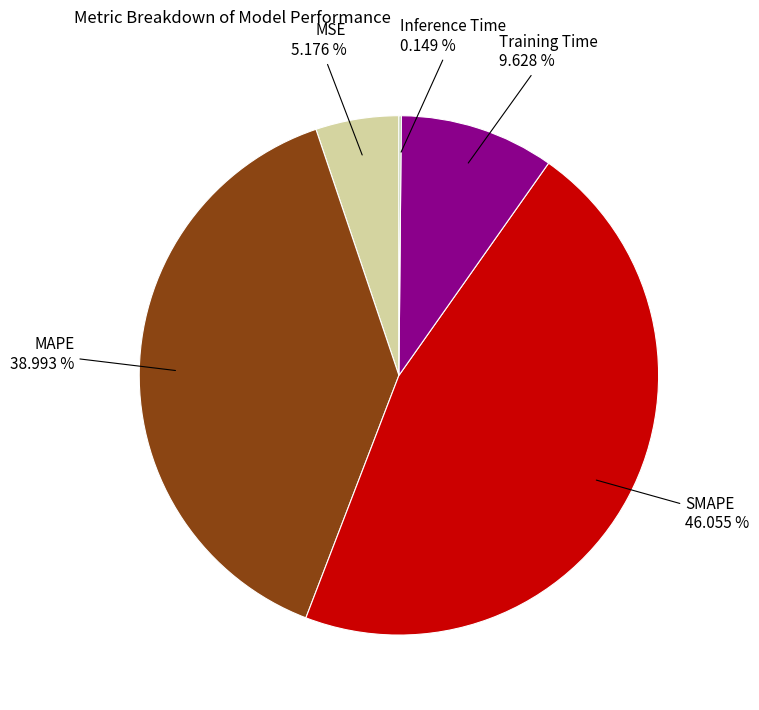

Is there any slice that represents more than half of the pie?

No